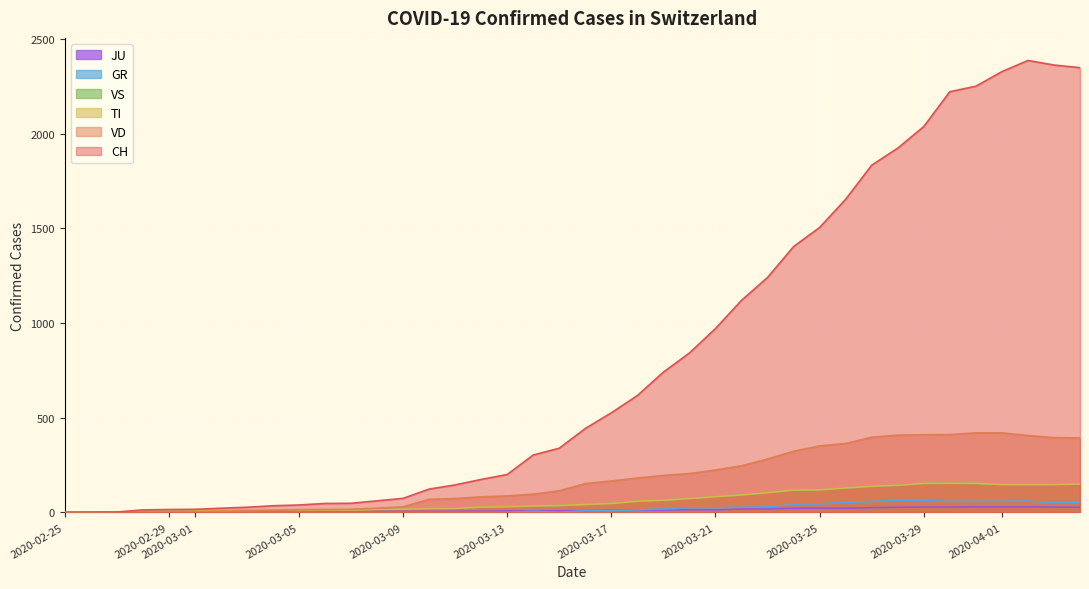

How many lines are shown in the chart?

6